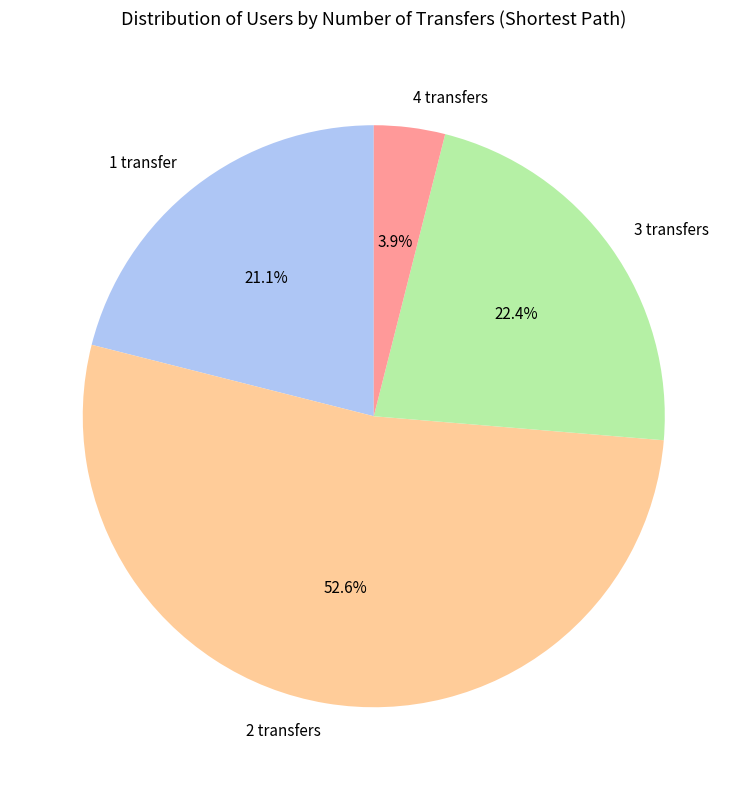

What is the ratio of the value at 1 to the value at 3?

0.9